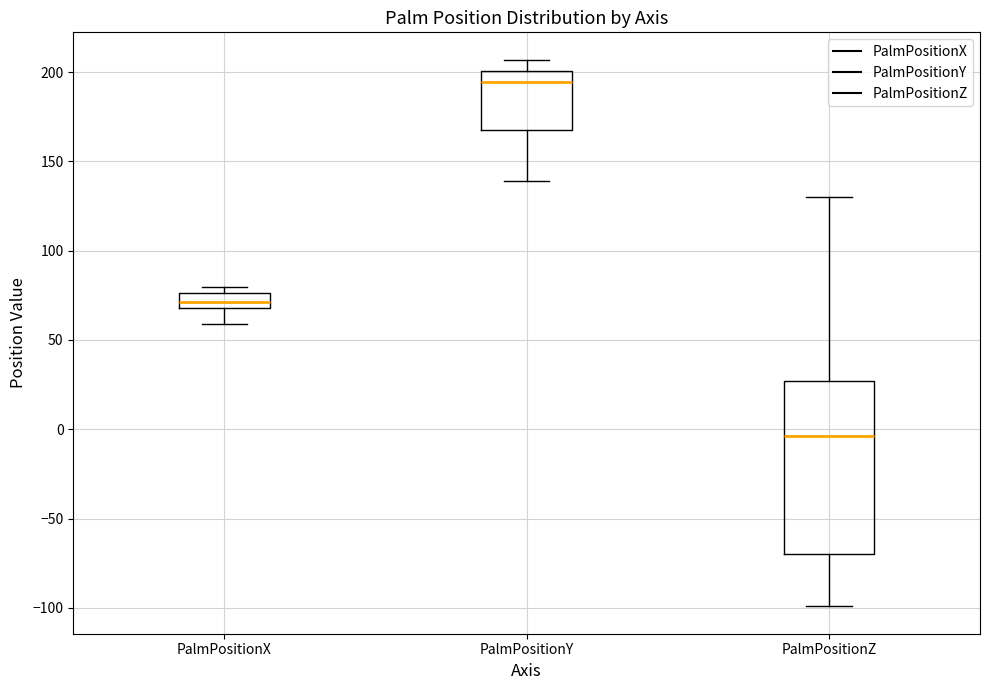

Reading left to right, transcribe this box plot: for each box, give where its median line is, the range the box spans, and where its two whiskers end, as read against the y-axis. The values are not printed on the chart, so give them approximately, as read against the axis.

PalmPositionX: median 70 (inside the box), box 70 to 75, whiskers 60 to 80
PalmPositionY: median 195, box 170 to 200, whiskers 140 to 205
PalmPositionZ: median -5, box -70 to 25, whiskers -100 to 130